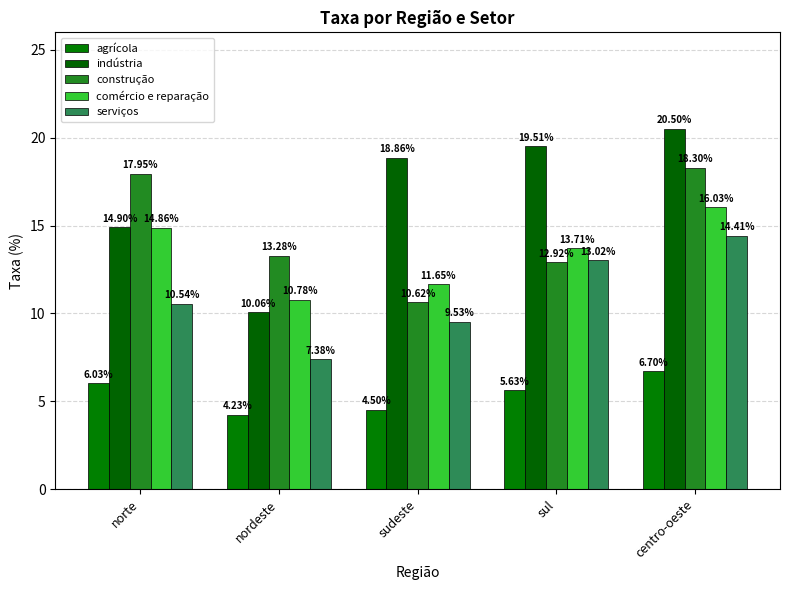

Which series has the largest range (max minus min)?

indústria